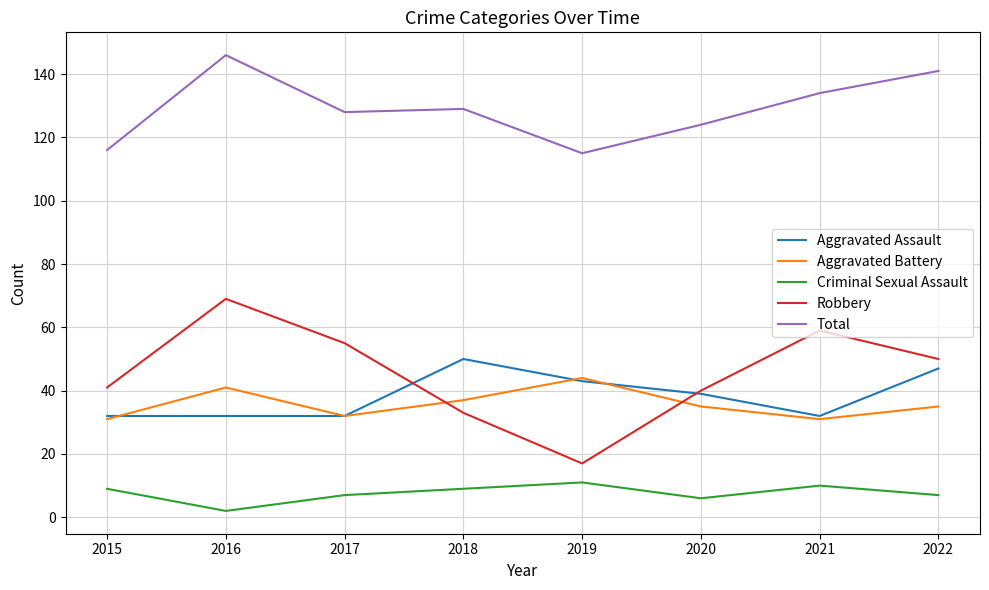

Which label corresponds to the largest value in the chart?

2016